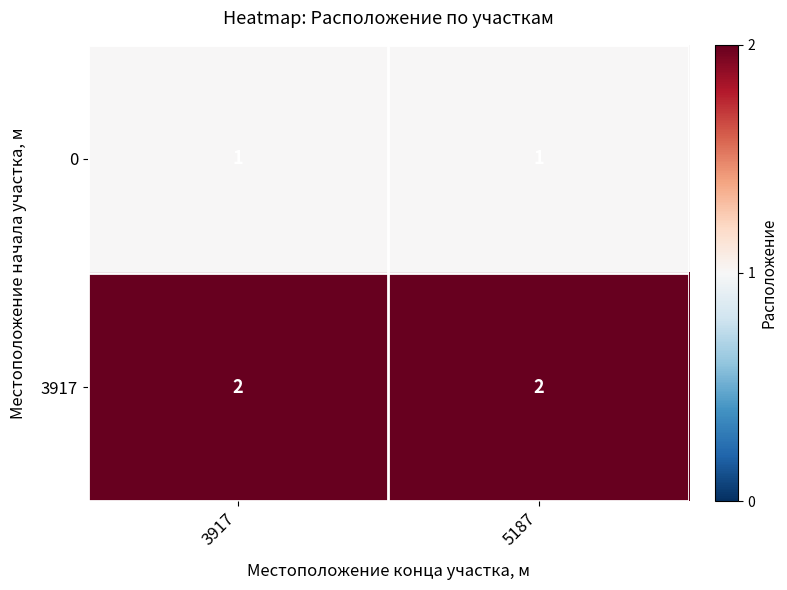

Is the value of 0 at 5187 greater than the value of 3917 at 3917?

No